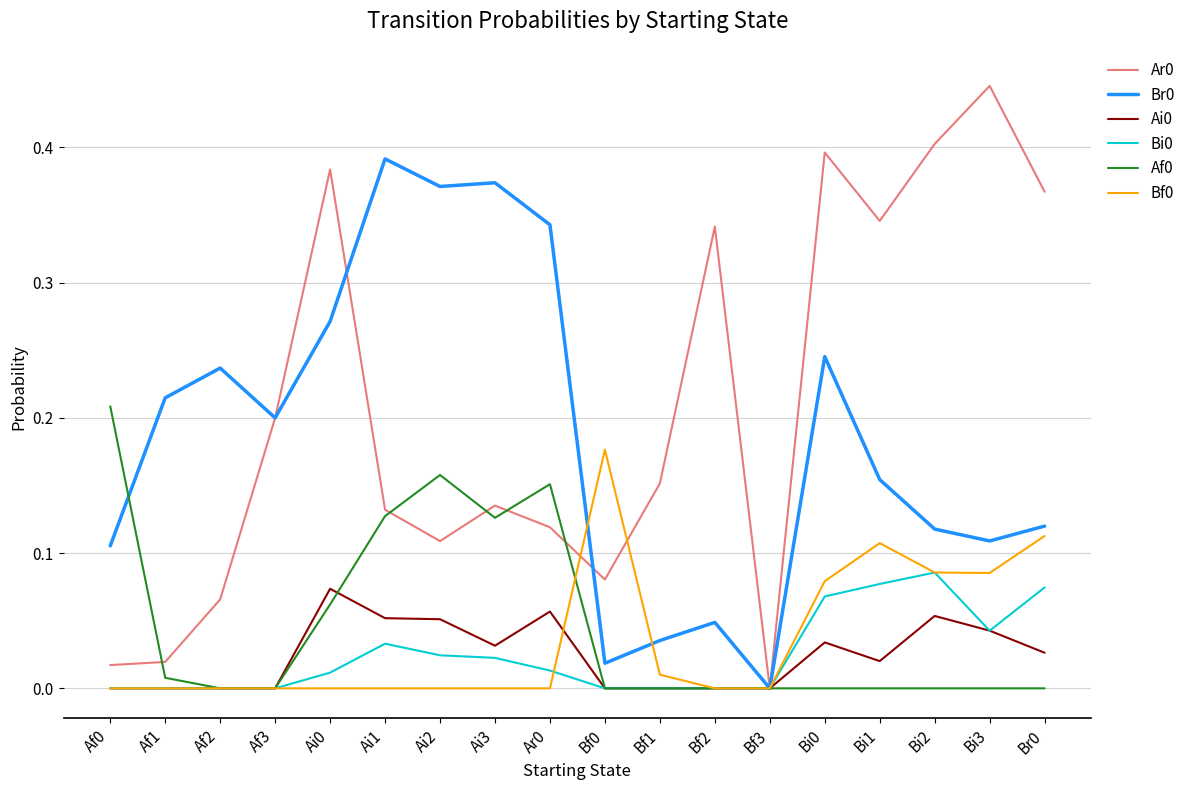

How many lines are shown in the chart?

6